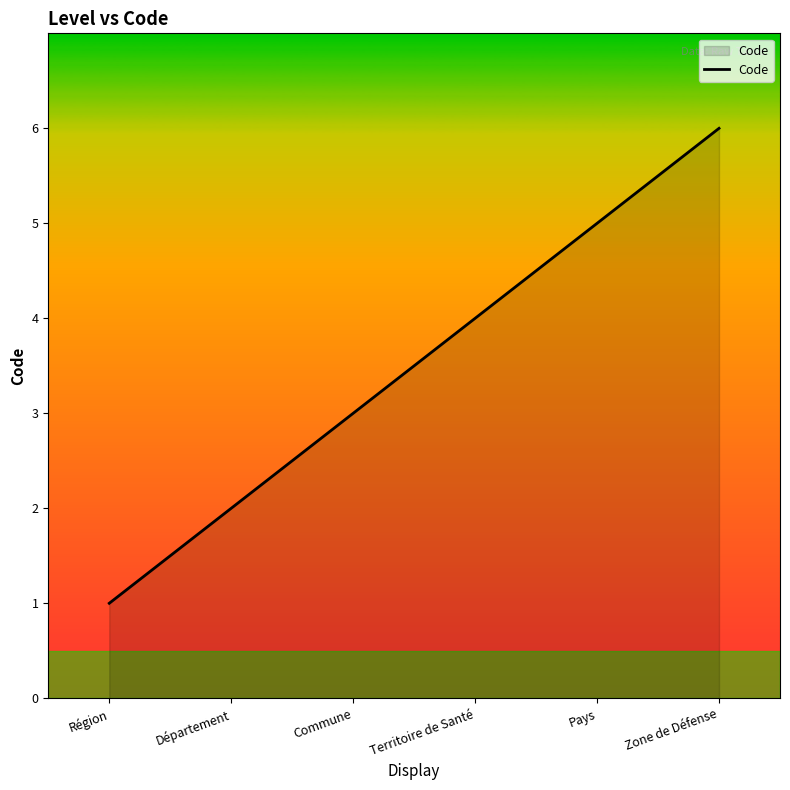

What position from the left is Région?

1